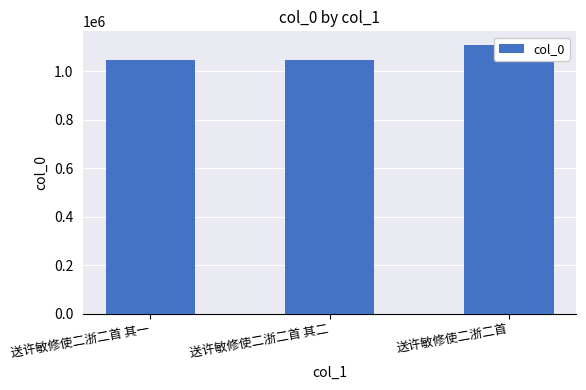

What value does the data have at 送许敏修使二浙二首 其二?

1046613